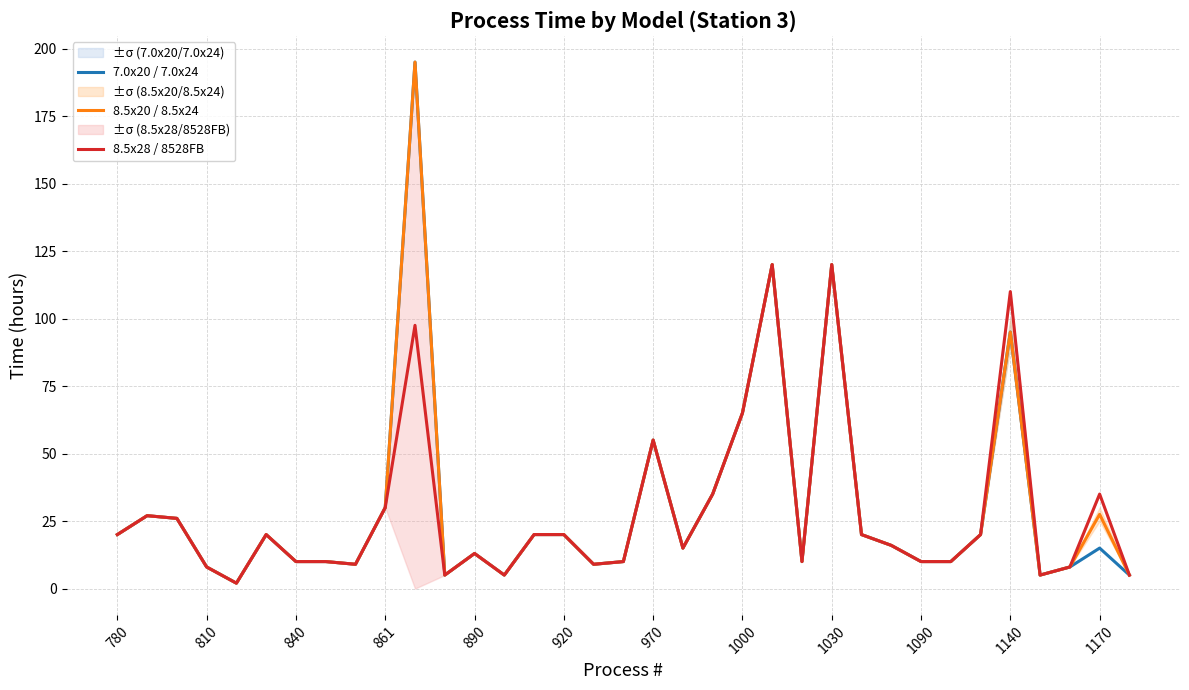

The 7.0x20 / 7.0x24 series shows 33.2 at 14. True or false?

False